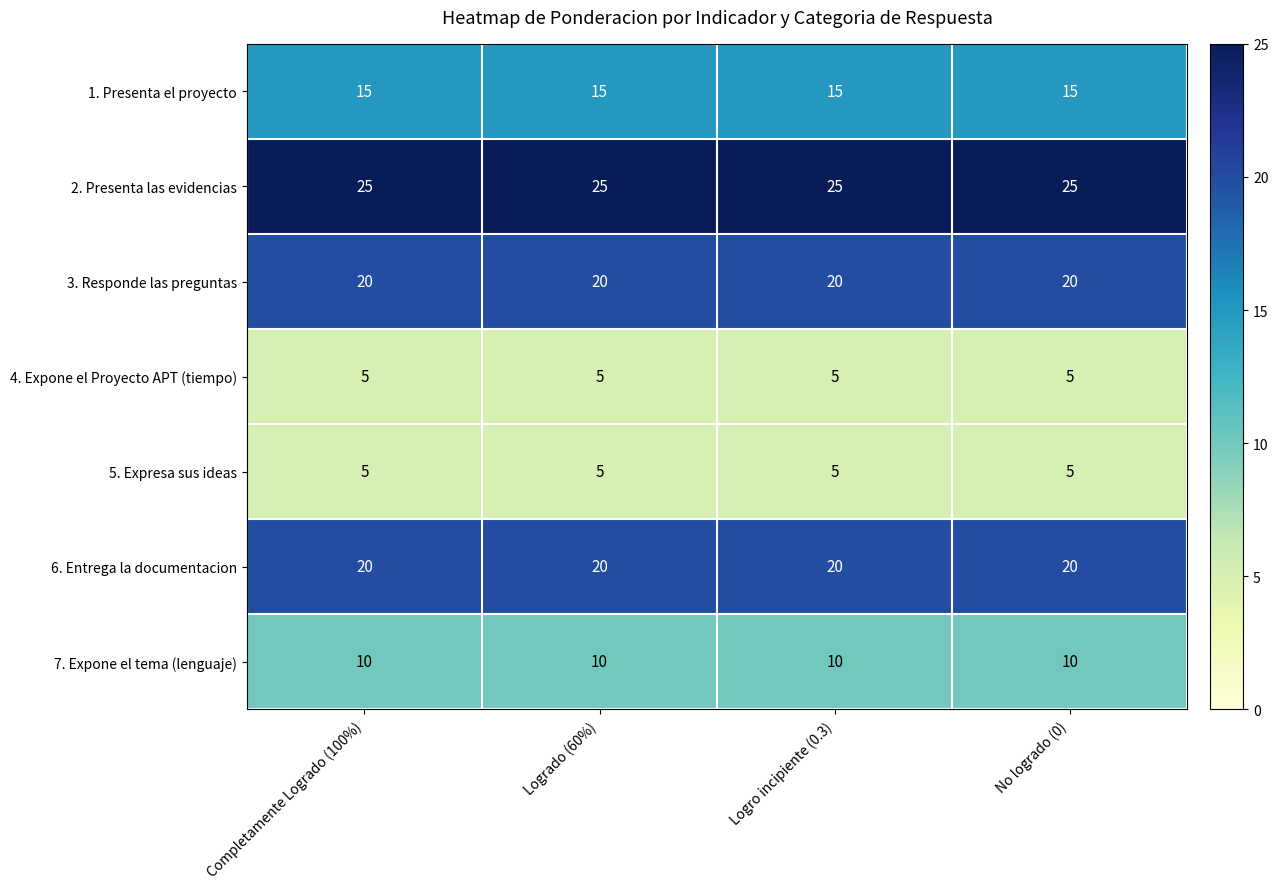

Is the value of 4. Expone el Proyecto APT (tiempo) at No logrado (0) greater than the value of 1. Presenta el proyecto at Completamente Logrado (100%)?

No